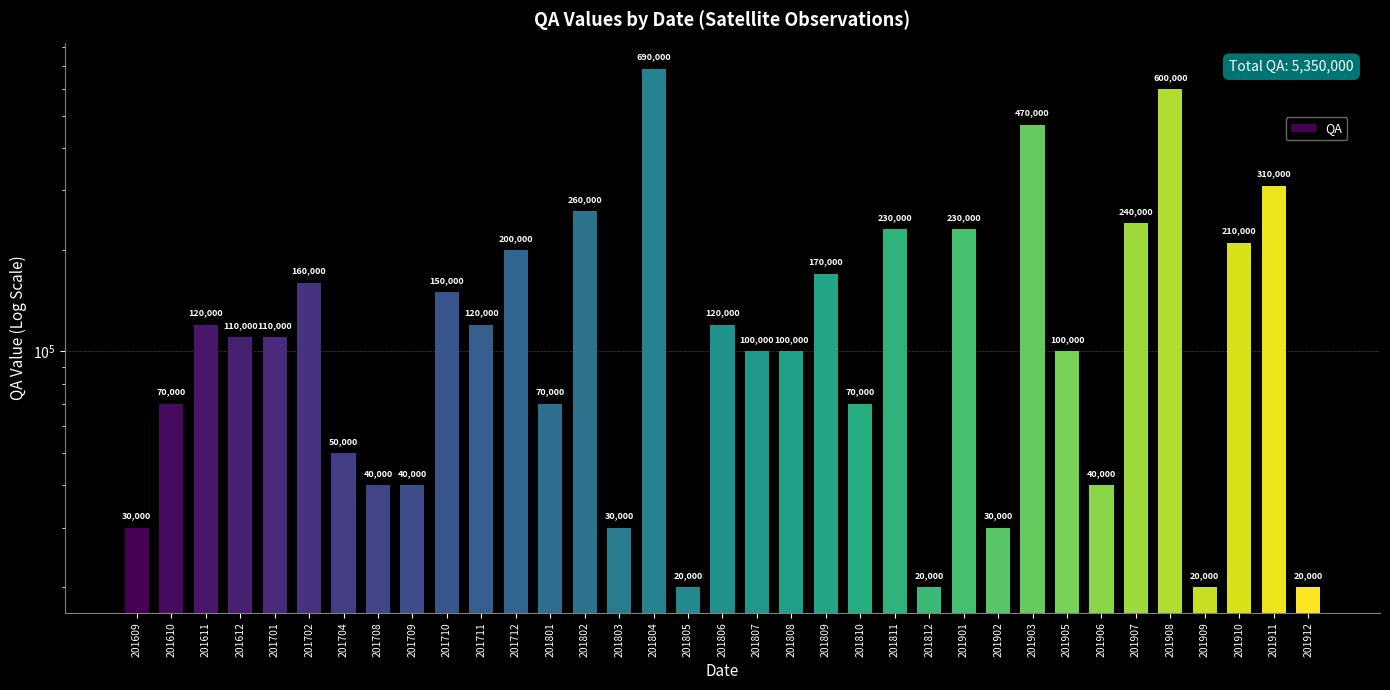

Rank the categories by value from highest to lowest.

201804, 201908, 201903, 201911, 201802, 201907, 201811, 201901, 201910, 201712, 201809, 201702, 201710, 201611, 201711, 201806, 201612, 201701, 201807, 201808, 201905, 201610, 201801, 201810, 201704, 201708, 201709, 201906, 201609, 201803, 201902, 201805, 201812, 201909, 201912